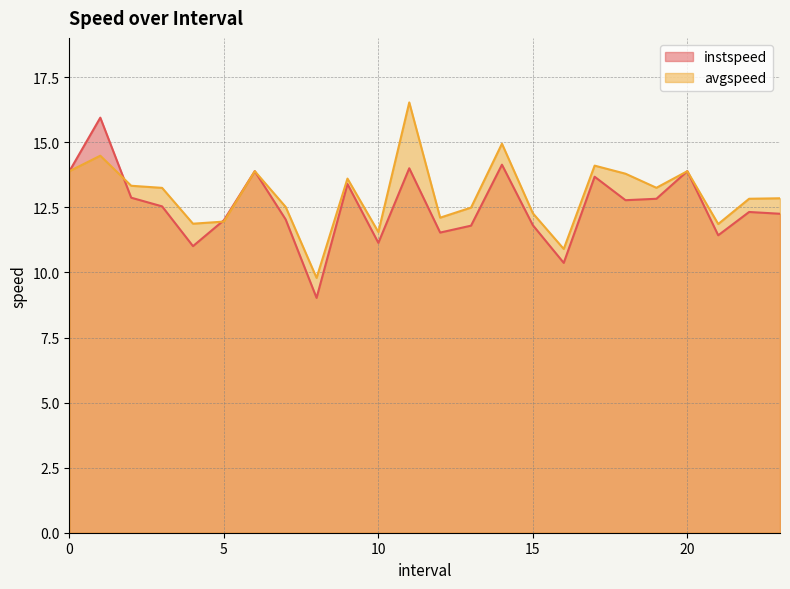

In avgspeed, how many points are lower than both neighbors (excluding endpoints)?

7